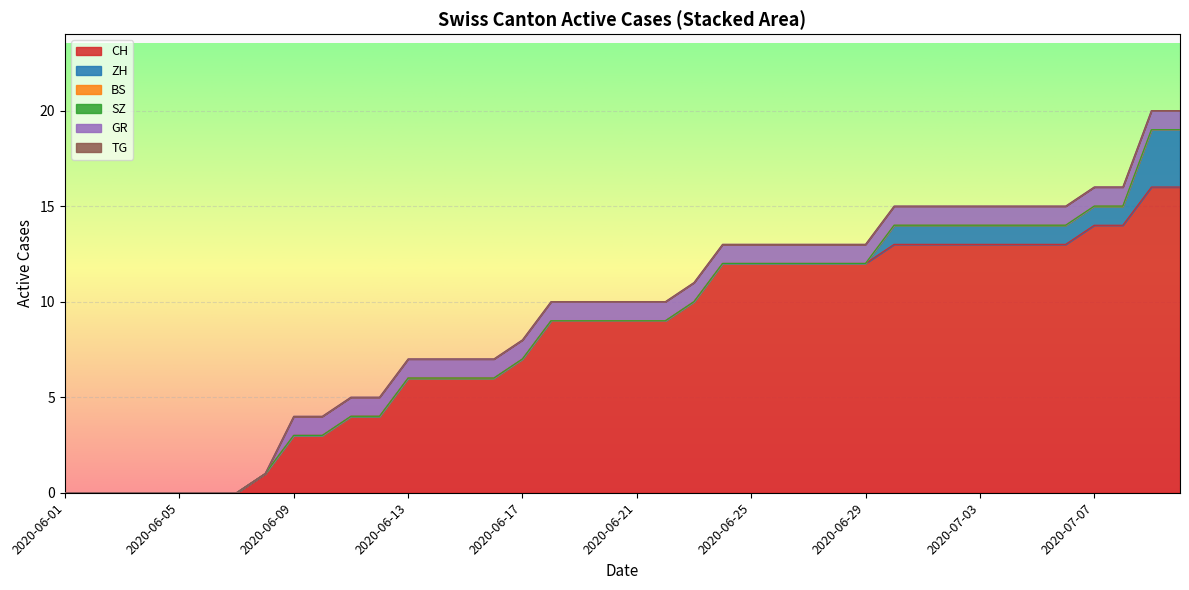

The value of BS at 2020-07-04 is 0. True or false?

True